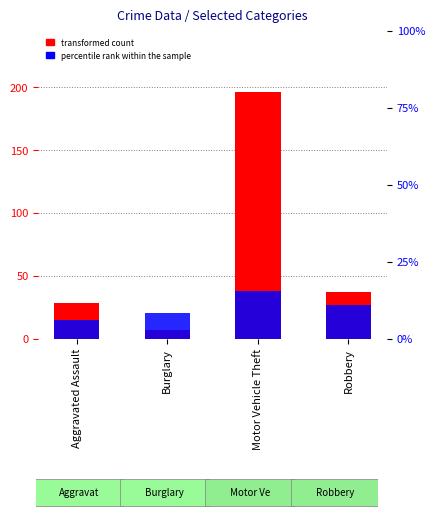

What is the value of the percentile rank within the sample bar at the 4th from the left?

27